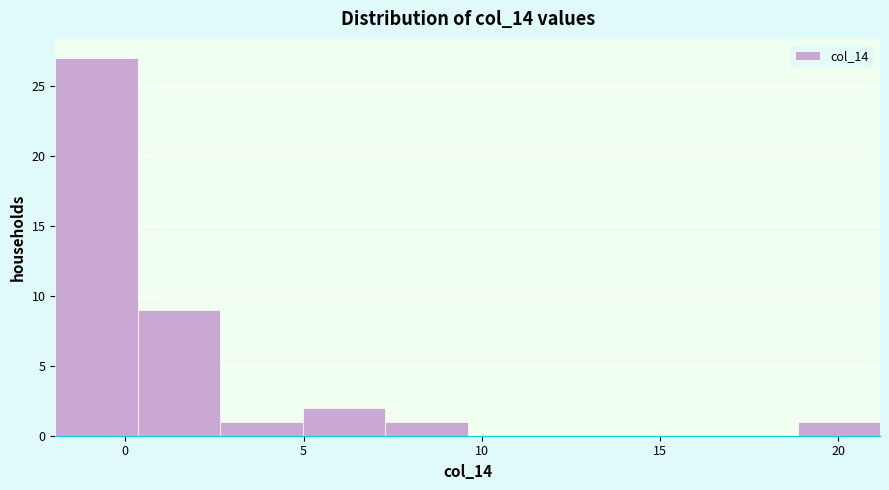

Over which range of the x-axis is the bar tallest?

-2.0 to 0.5